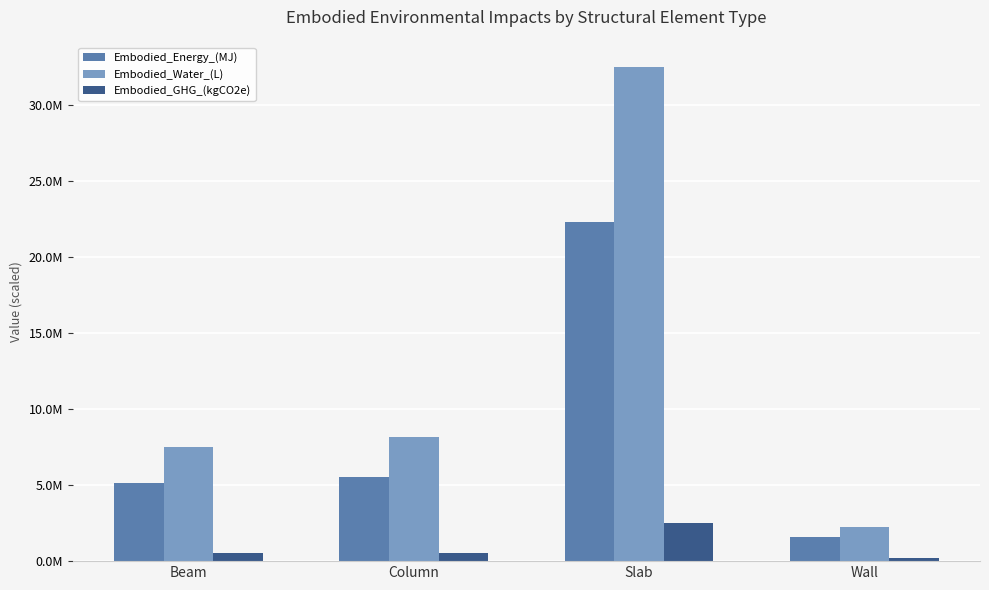

What position from the right is Wall?

1